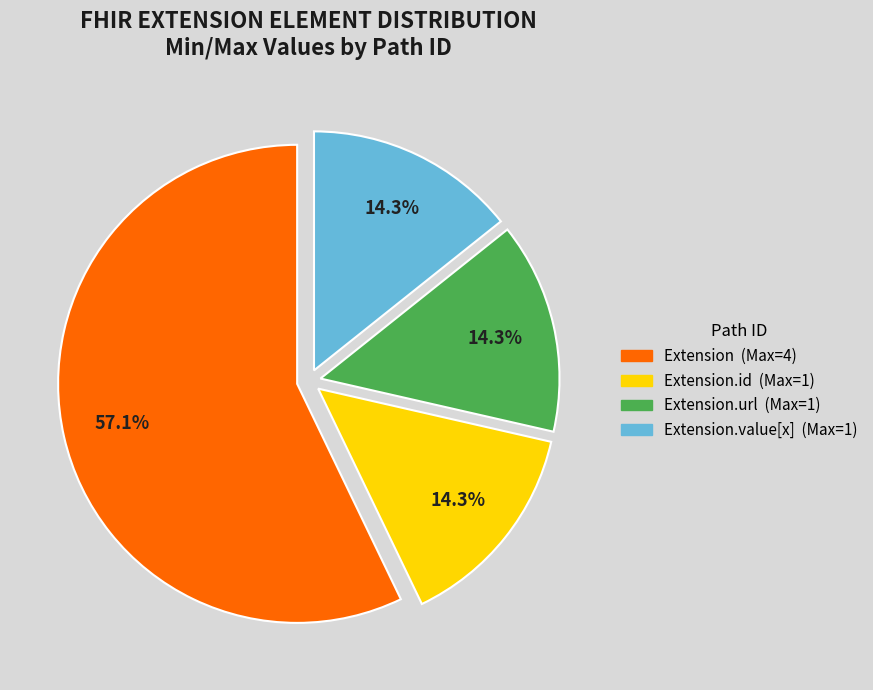

How many segments does this pie chart have?

4